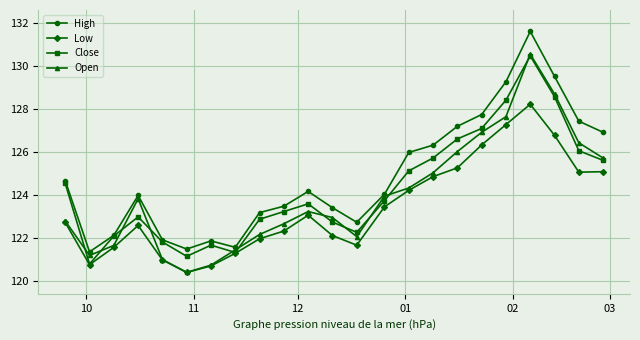

What is the value of the Open point at the 21st from the left?

128.7